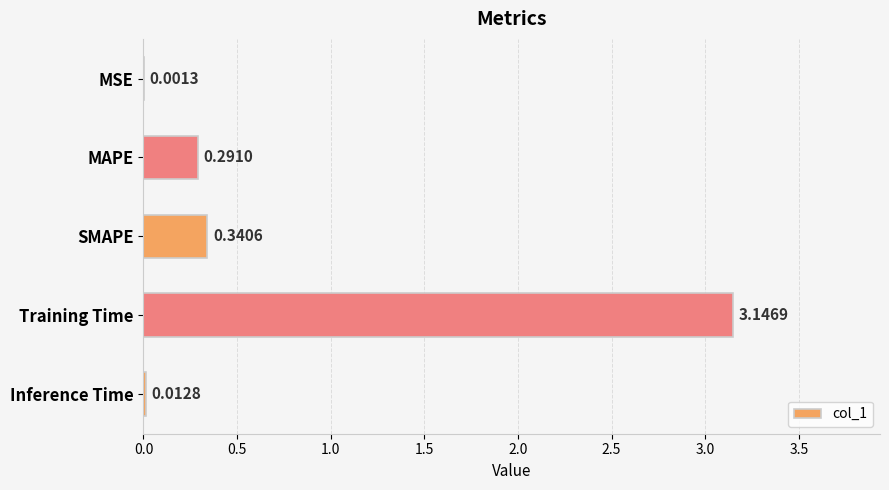

Between MAPE and SMAPE, which is larger?

SMAPE